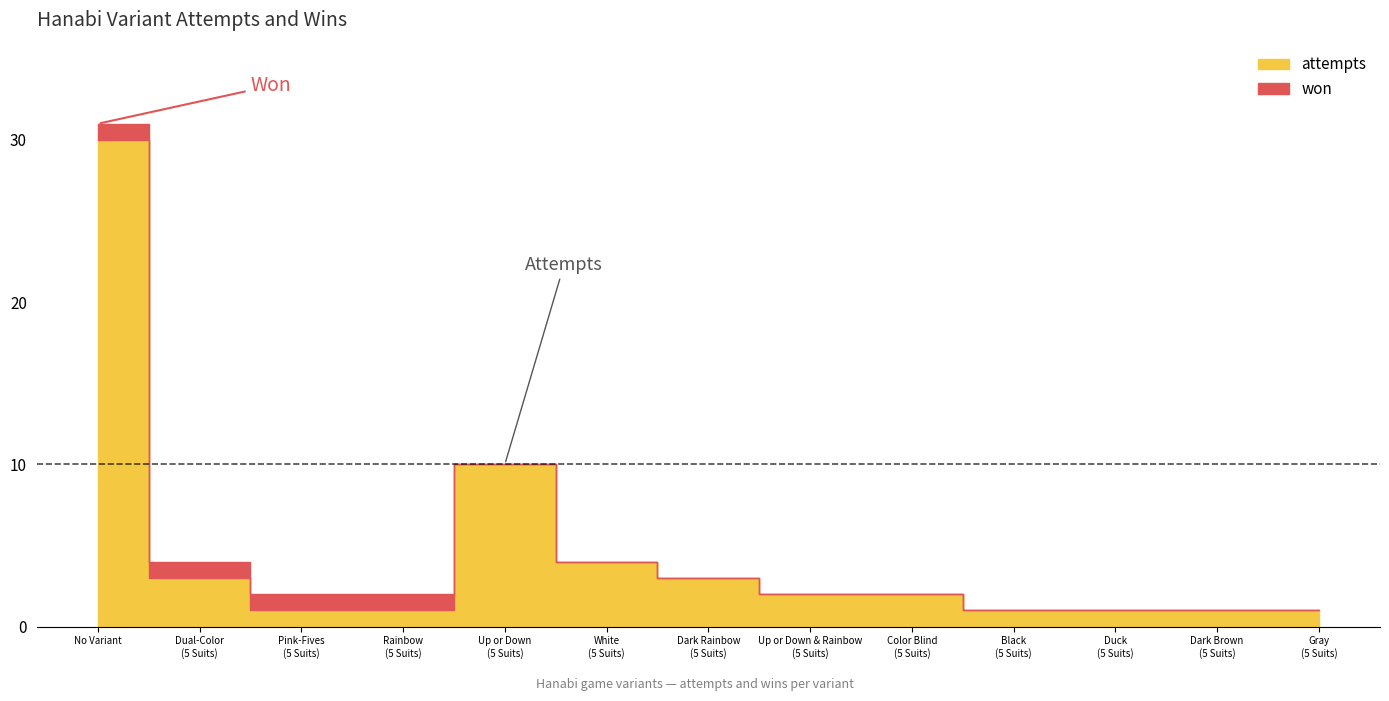

Reading left to right, extract all data points from this chart.

attempts: No Variant=30	Dual-Color (5 Suits)=3	Pink-Fives (5 Suits)=1	Rainbow (5 Suits)=1	Up or Down (5 Suits)=10	White (5 Suits)=4	Dark Rainbow (5 Suits)=3	Up or Down & Rainbow (5 Suits)=2	Color Blind (5 Suits)=2	Black (5 Suits)=1	Duck (5 Suits)=1	Dark Brown (5 Suits)=1	Gray (5 Suits)=1
won: No Variant=1	Dual-Color (5 Suits)=1	Pink-Fives (5 Suits)=1	Rainbow (5 Suits)=1	Up or Down (5 Suits)=0	White (5 Suits)=0	Dark Rainbow (5 Suits)=0	Up or Down & Rainbow (5 Suits)=0	Color Blind (5 Suits)=0	Black (5 Suits)=0	Duck (5 Suits)=0	Dark Brown (5 Suits)=0	Gray (5 Suits)=0